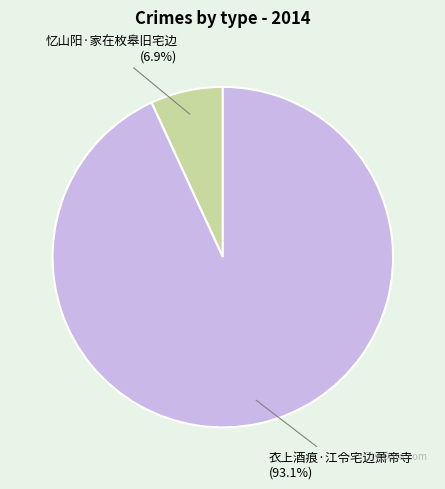

What percentage is the 忆山阳·家在枚皋旧宅边 slice, to the nearest percent?

7%